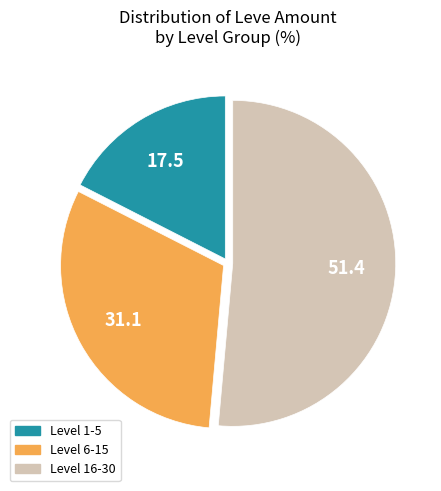

Is there a majority slice in this chart?

Yes